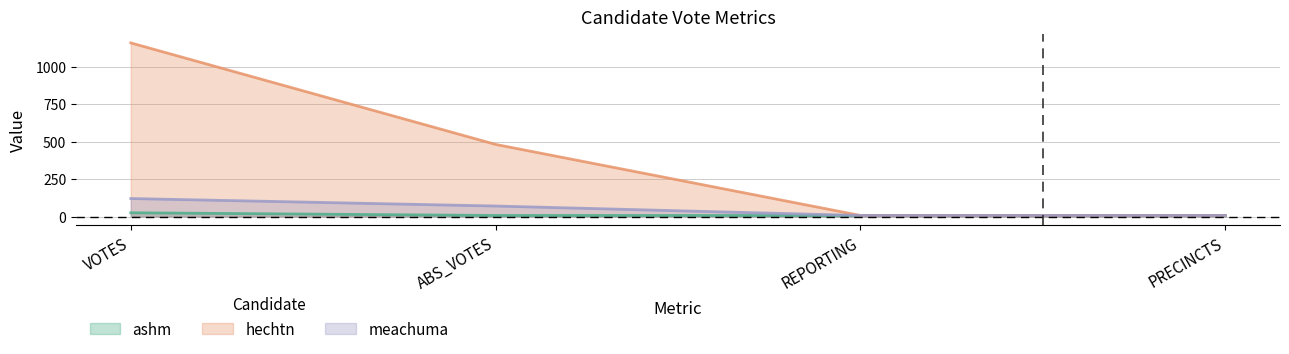

Is the value of meachuma at REPORTING greater than the value of hechtn at ABS_VOTES?

No